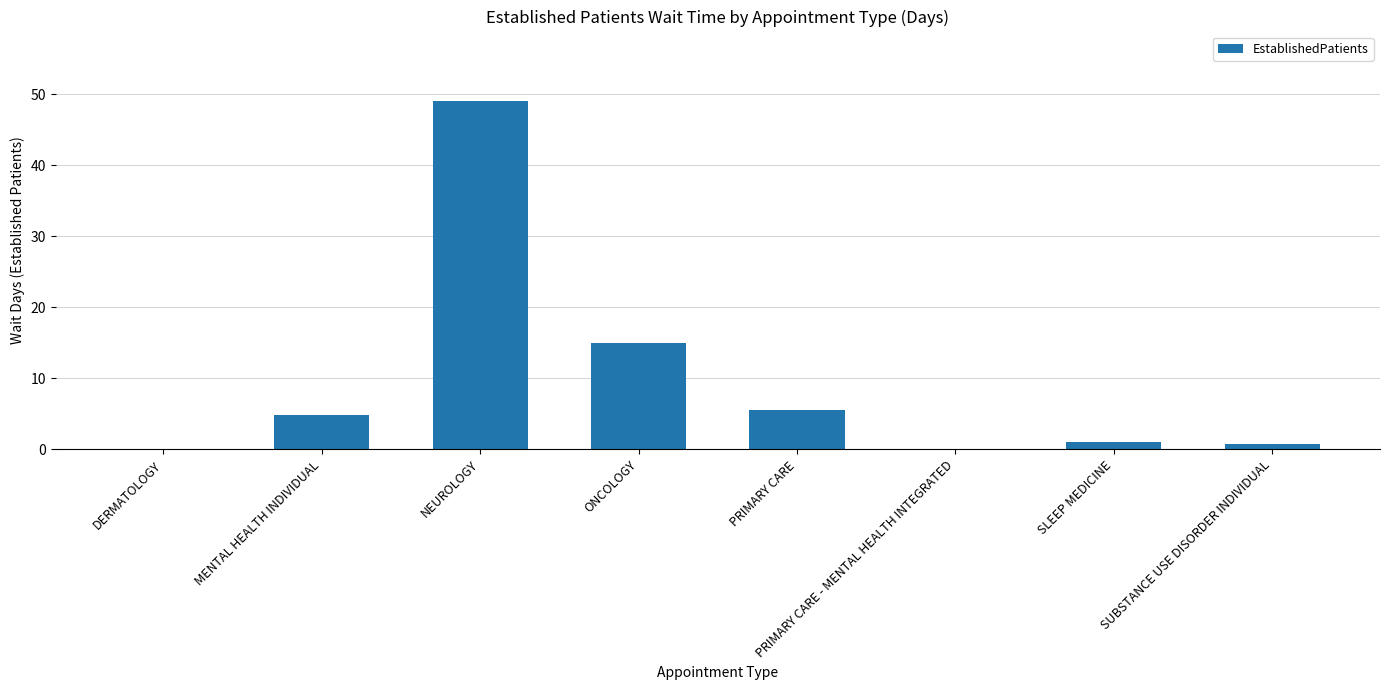

The chart shows a value of 5.5 at PRIMARY CARE. True or false?

True